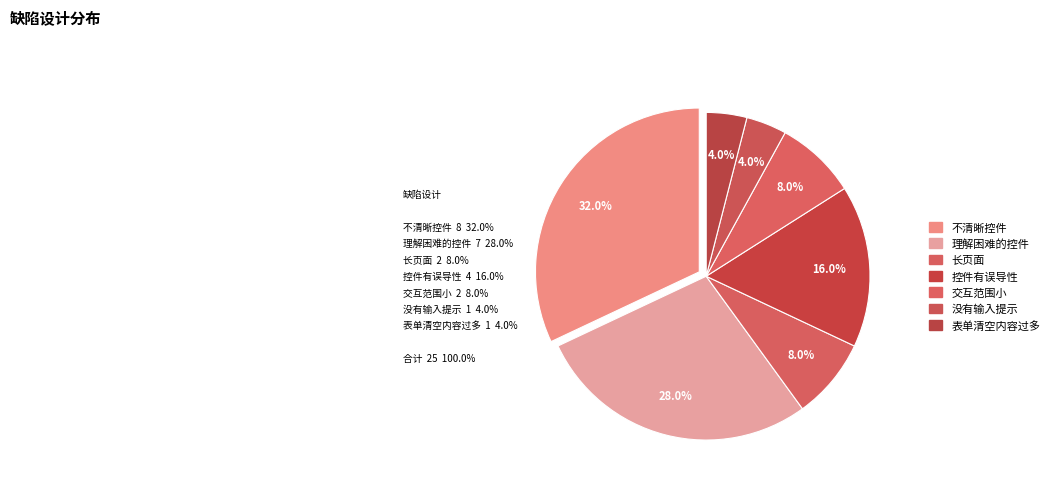

Count the number of slices in the pie.

7